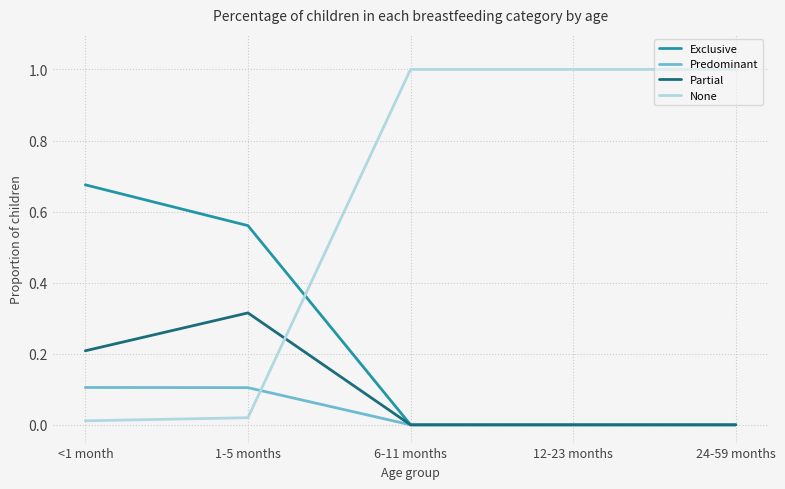

What value does the None series have at 12-23 months?

1.0